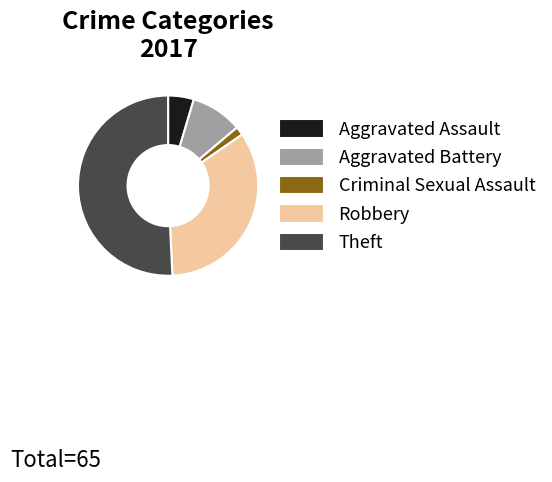

What is the smallest slice in the pie chart?

Criminal Sexual Assault